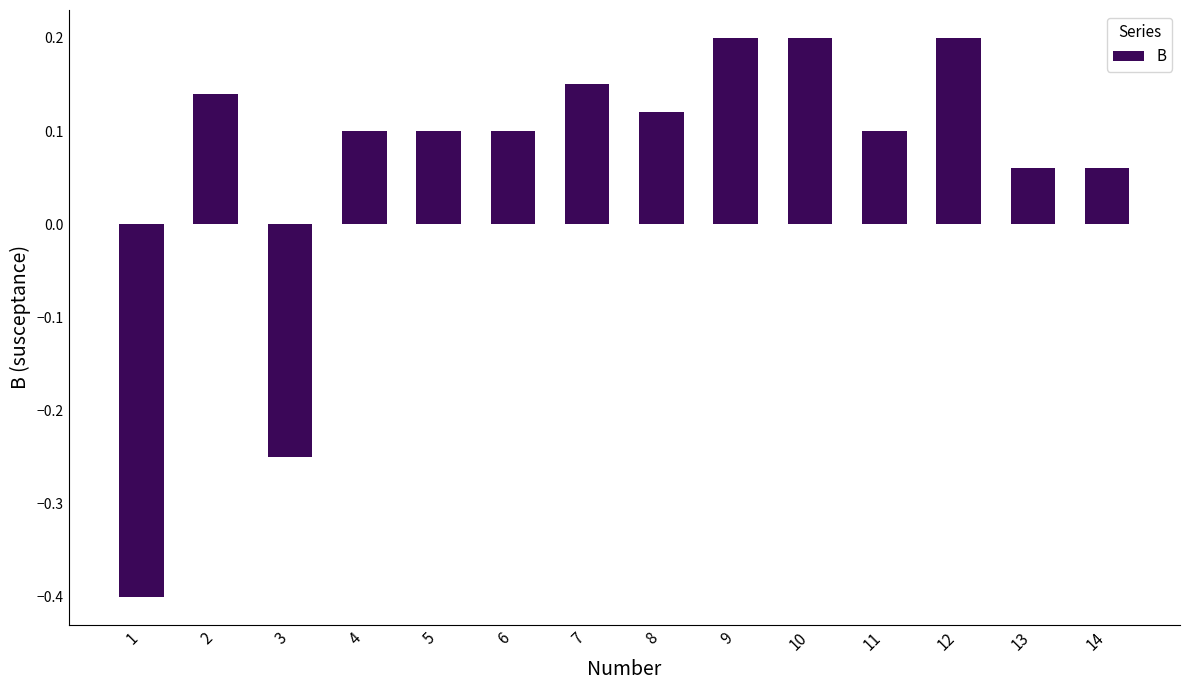

What is the difference between the maximum and minimum values?

0.6